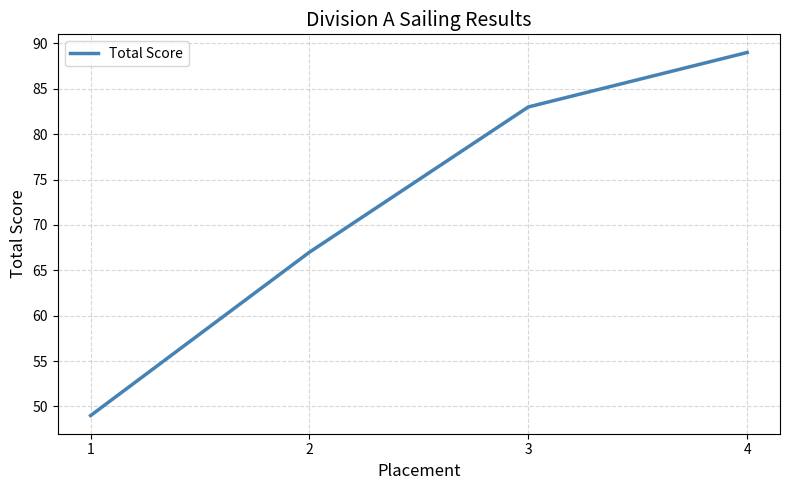

Reading left to right, list all the values displayed in this chart.

1=49	2=67	3=83	4=89